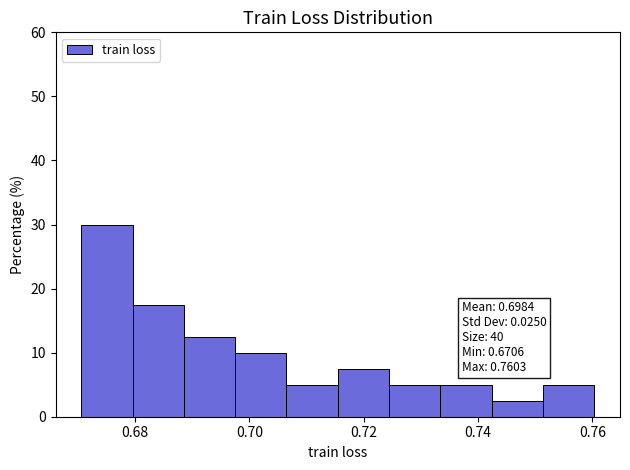

Over which range of the x-axis is the bar tallest?

0.670 to 0.680